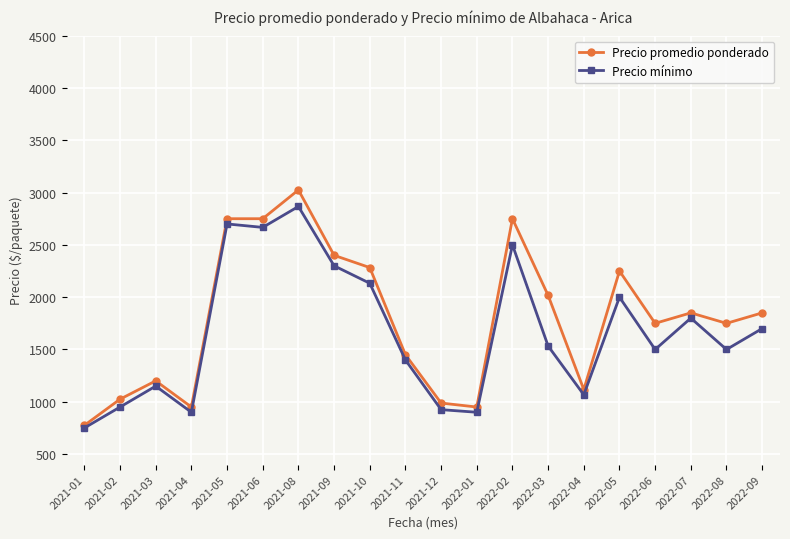

What is the spread (max minus min) of values at 2021-05?

50